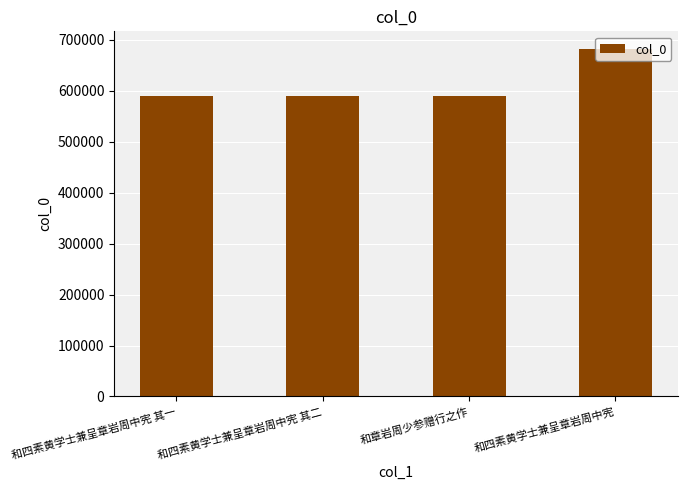

How many bars are there in total?

4